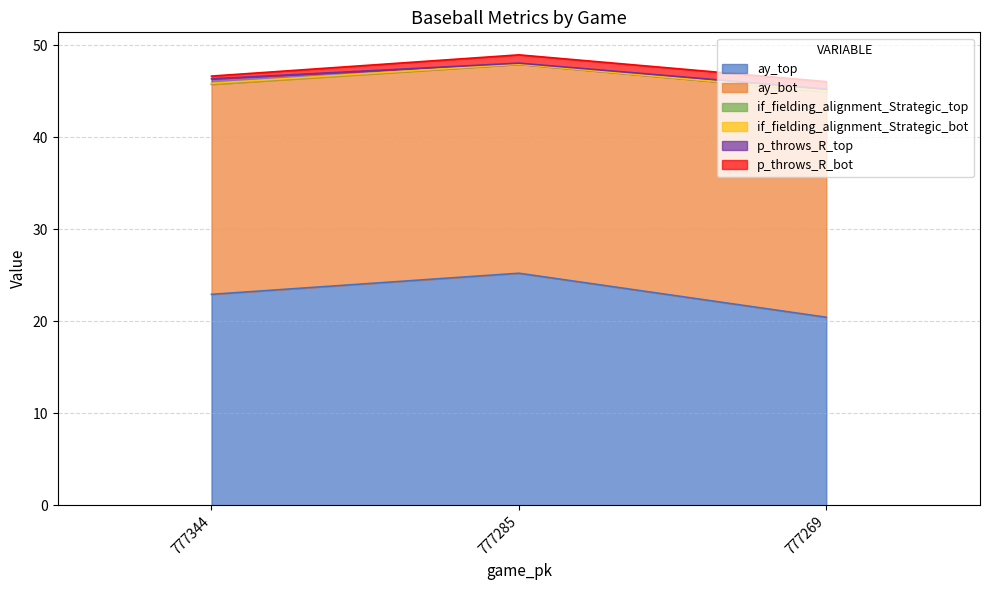

Does the chart have visible grid lines?

Yes